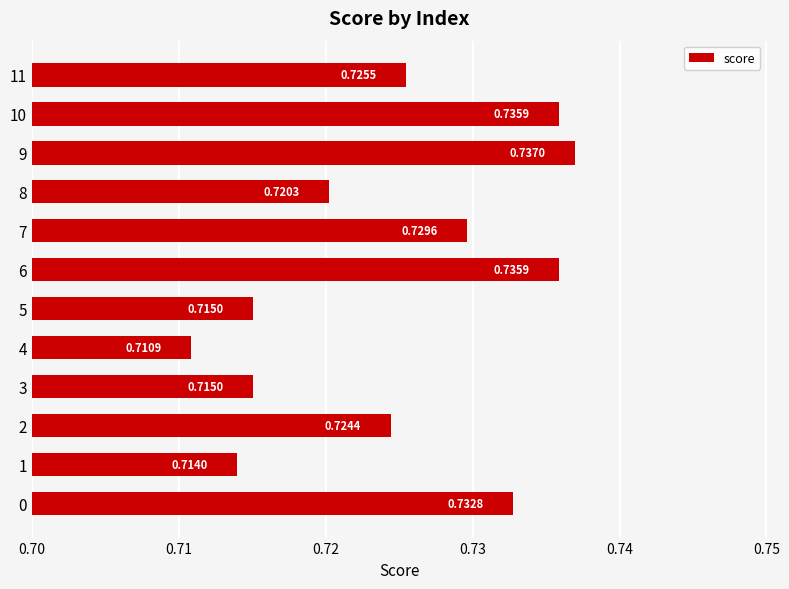

At which label is the value closest to 0?

4